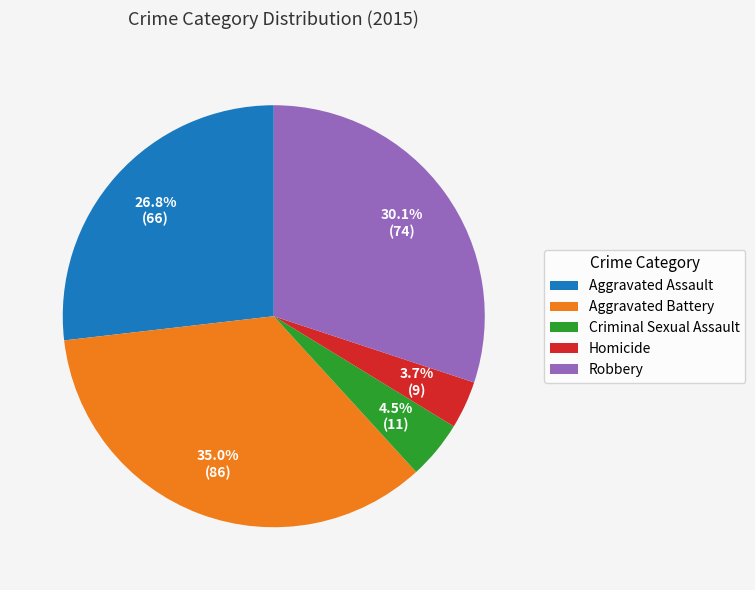

Count the number of slices in the pie.

5